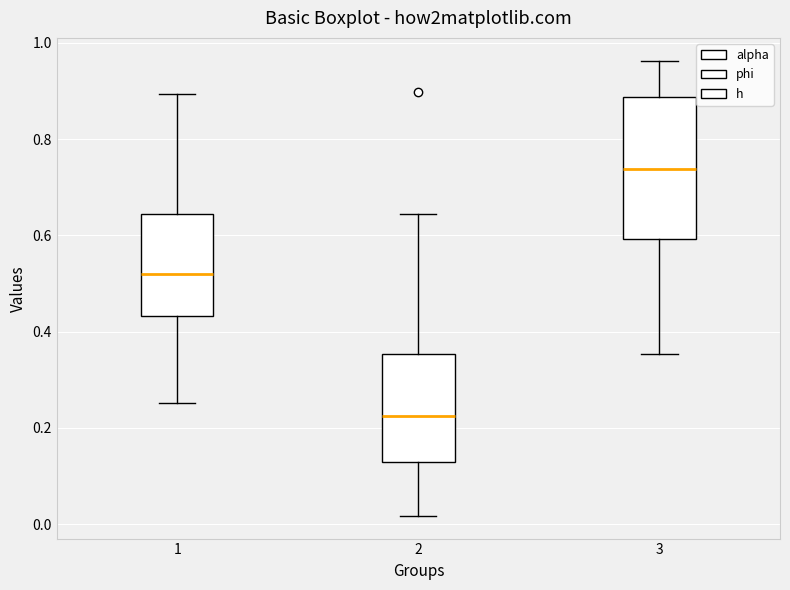

Which box's median line is the lowest?

2